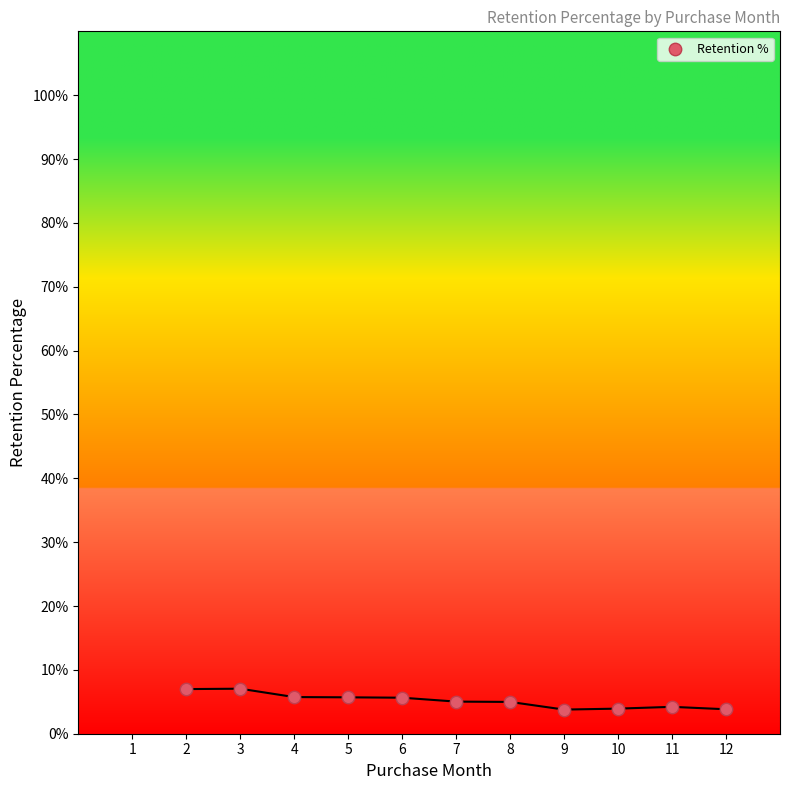

What is the average X value?

7.0